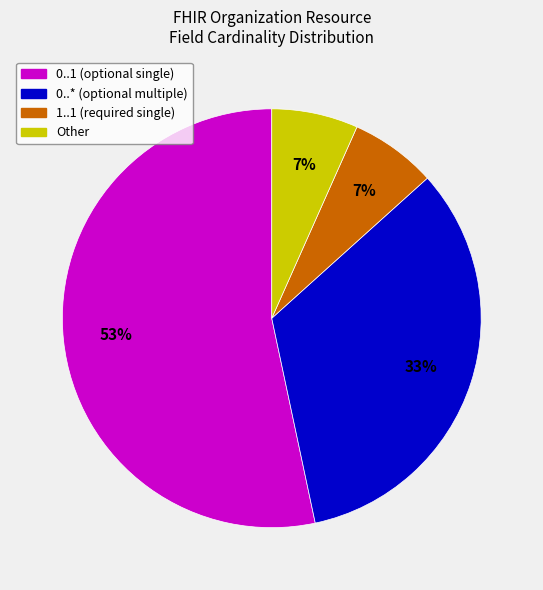

Does any single category account for the majority?

Yes